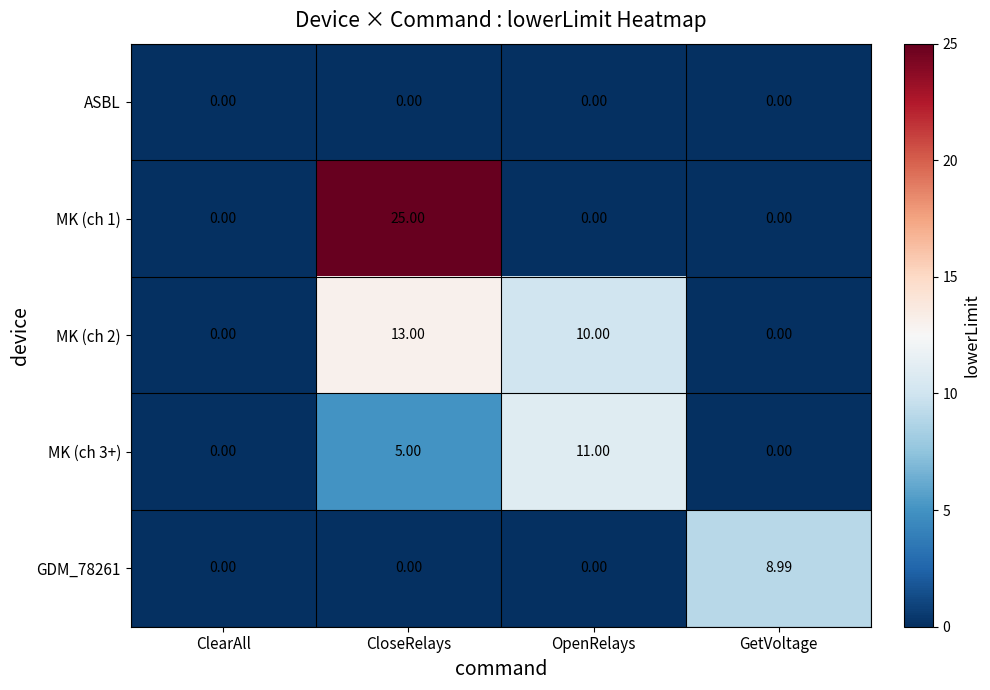

At which category is the sum across all series the highest?

CloseRelays